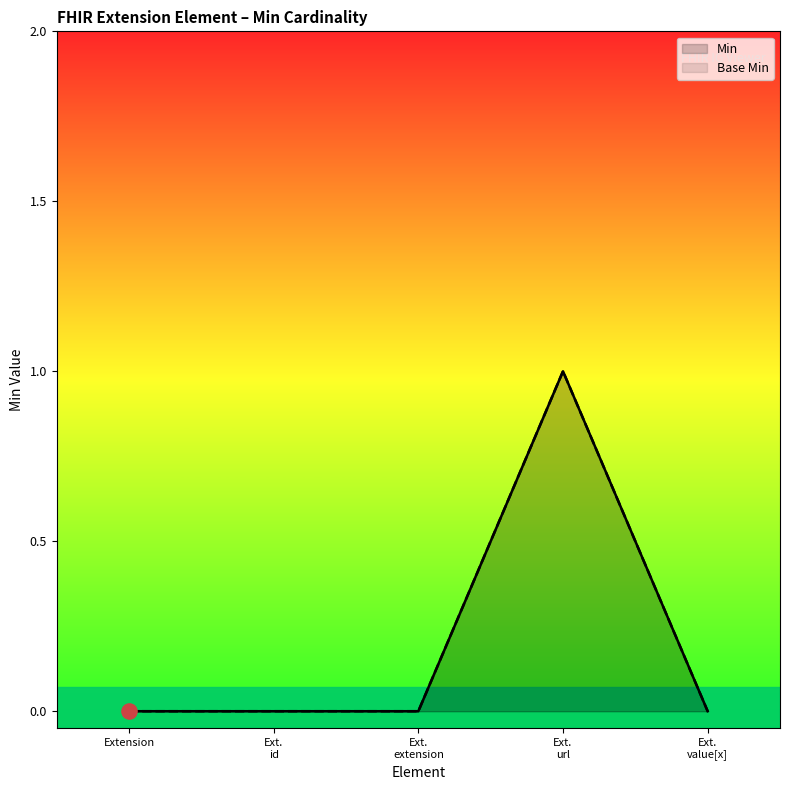

Which series reaches the minimum Y coordinate?

Base Min